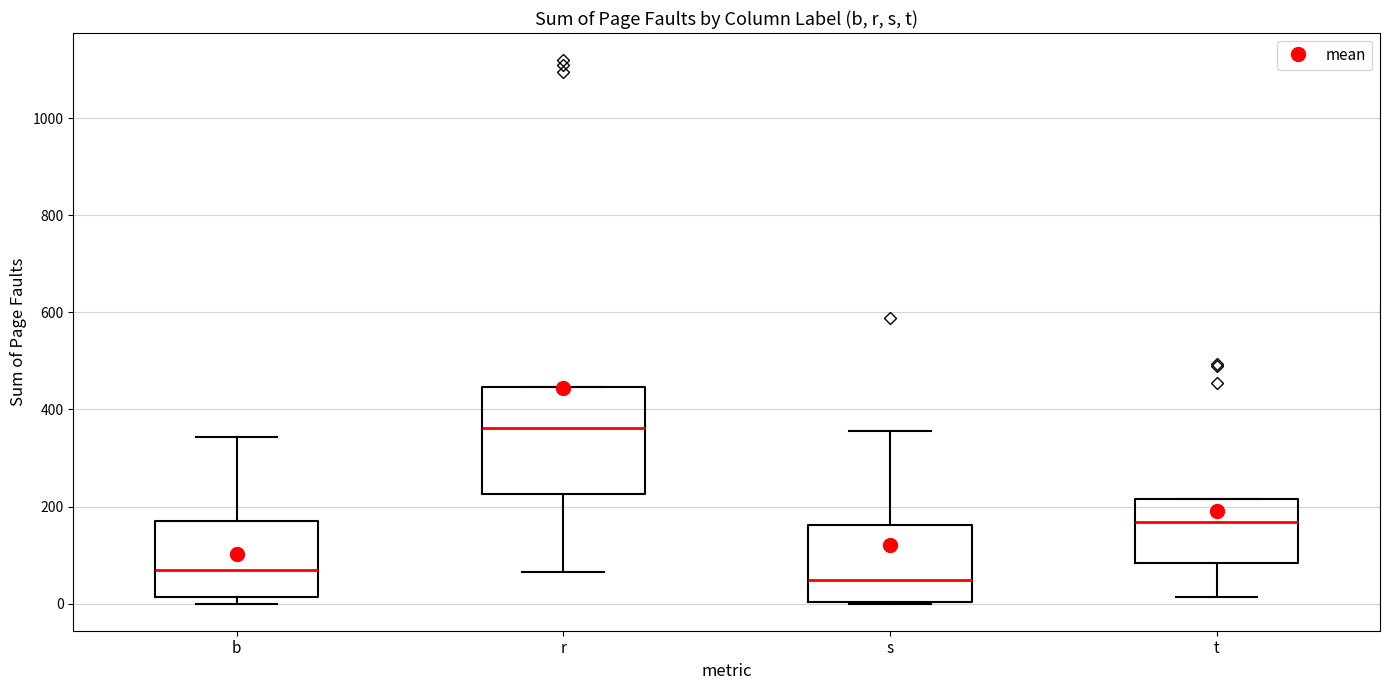

Where is the upper edge of the box for s on the y-axis? The values are not printed on the chart, so give them approximately, as read against the axis.

160